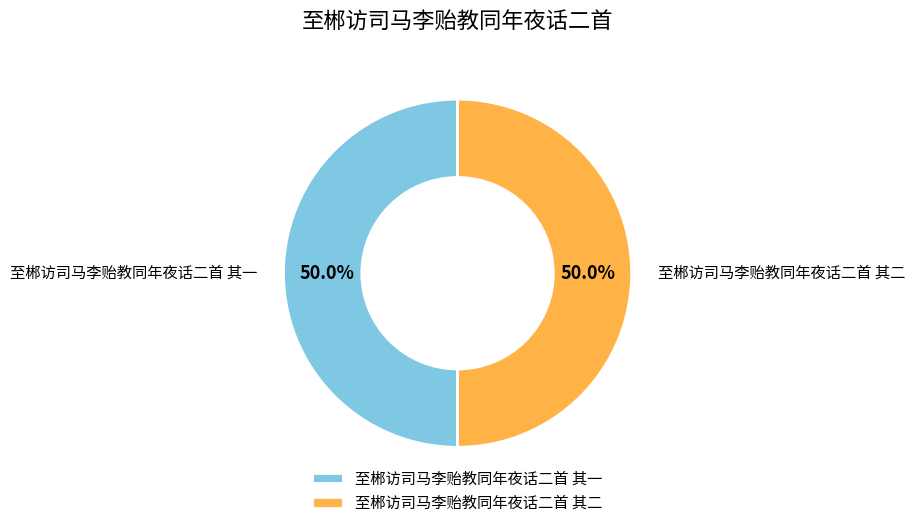

What is the ratio of the value at 至郴访司马李贻教同年夜话二首 其一 to the value at 至郴访司马李贻教同年夜话二首 其二?

1.0